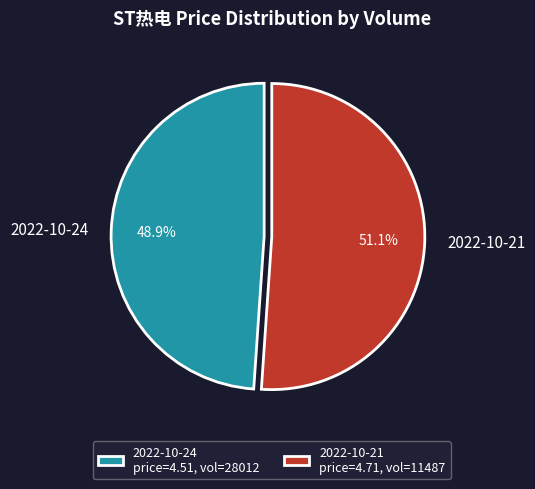

Which category has the biggest portion of the pie?

2022-10-21 price=4.71, vol=11487